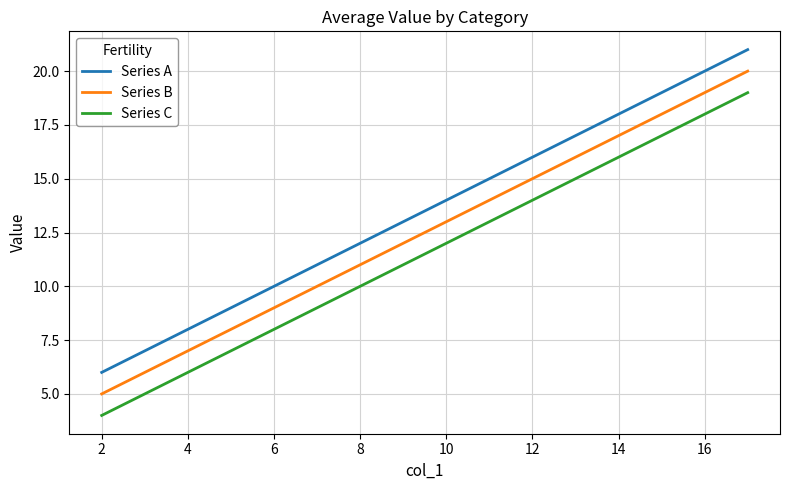

List the series in order of their overall mean, lowest first.

Series C, Series B, Series A